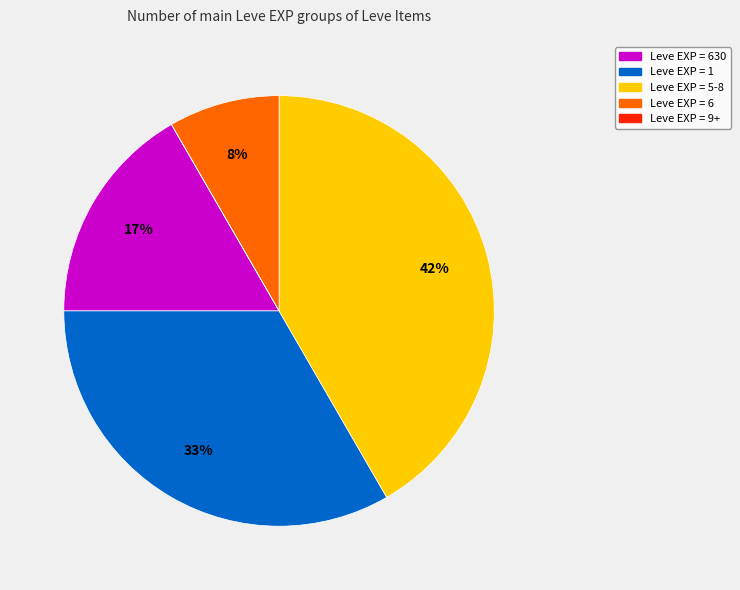

Does any single category account for the majority?

No